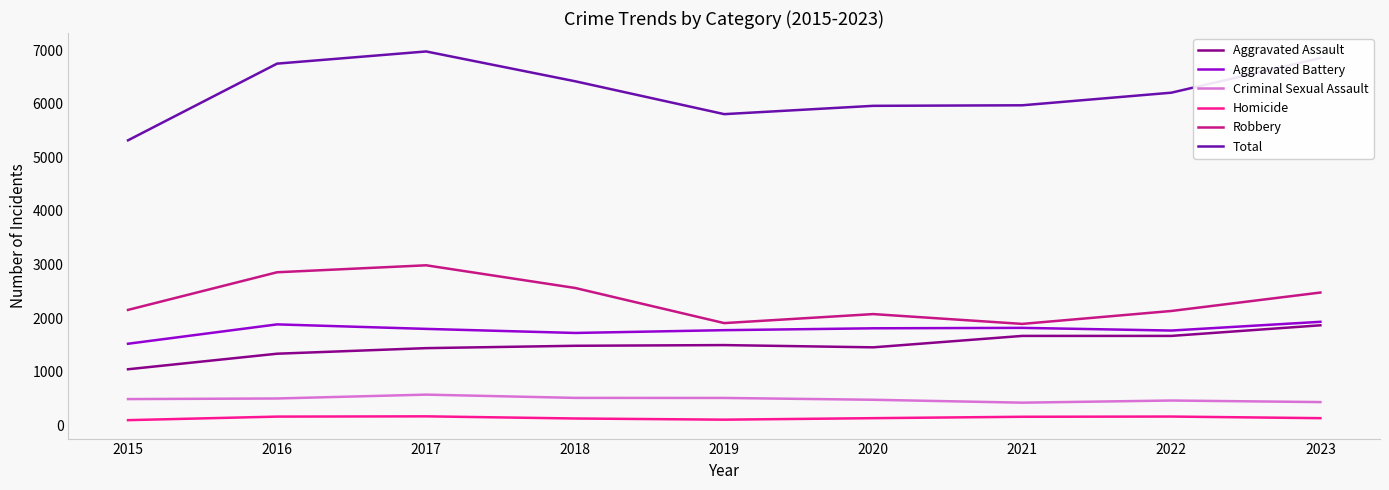

The value of Homicide at 2023 is 136. True or false?

True